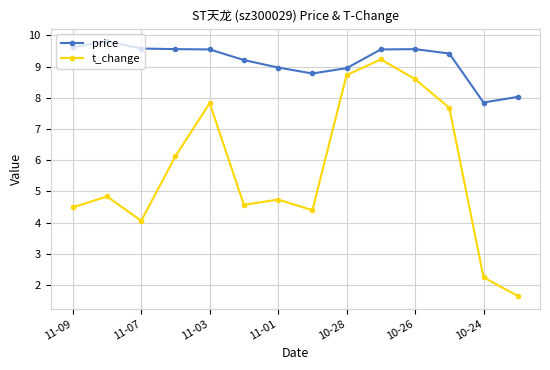

Which series has the largest range (max minus min)?

t_change